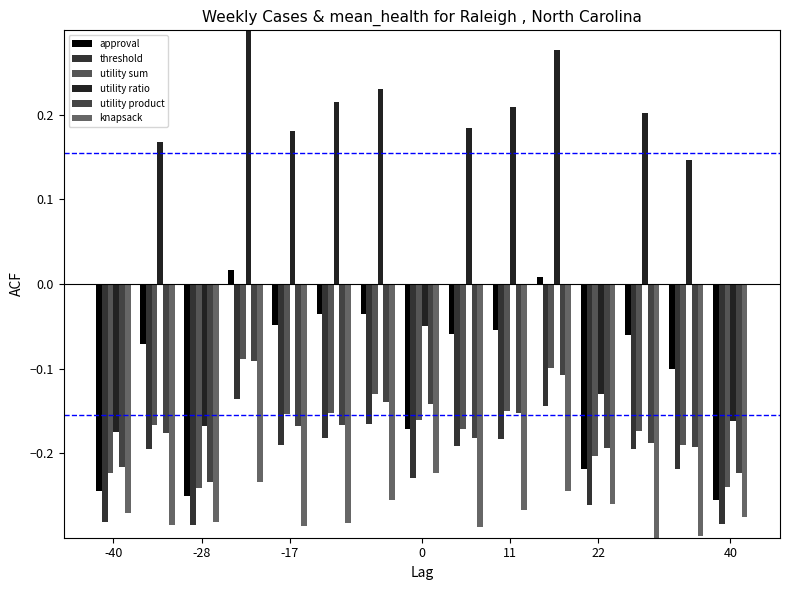

What is the greatest value displayed?

0.3